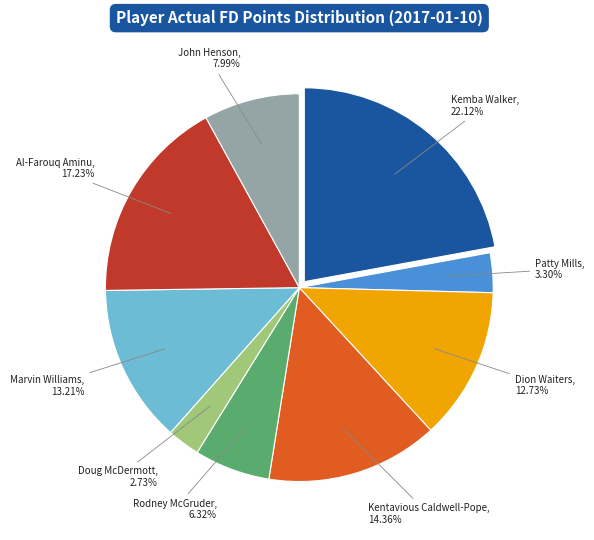

What is the largest slice in the pie chart?

Kemba Walker